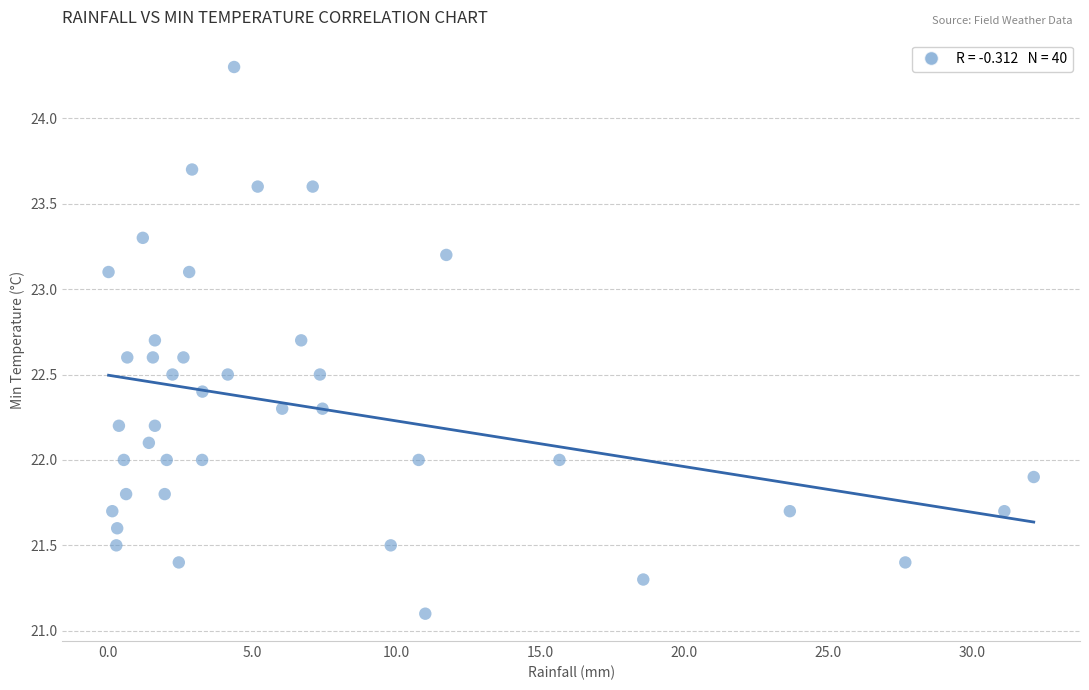

What is the range of X values (max minus min)?

32.1